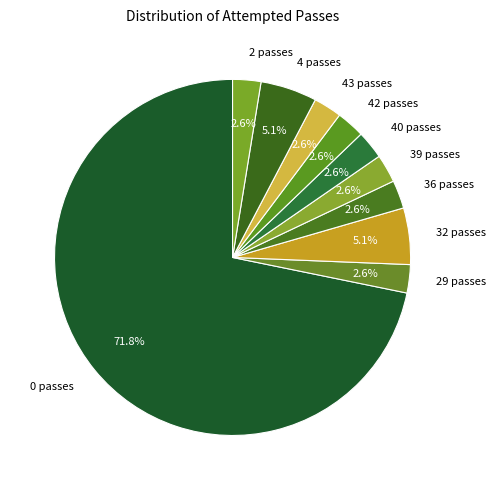

Which slice represents more than half of the pie?

0 passes